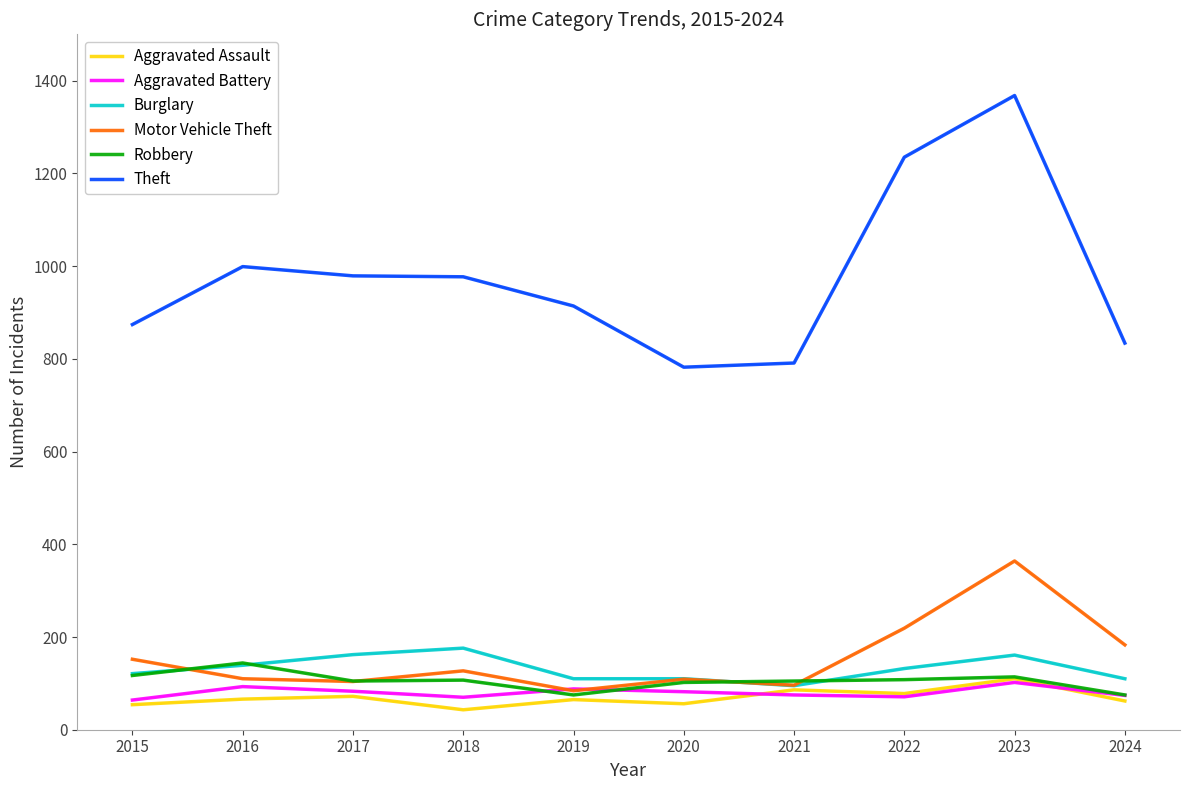

Does the chart display data point markers on the line(s)?

No